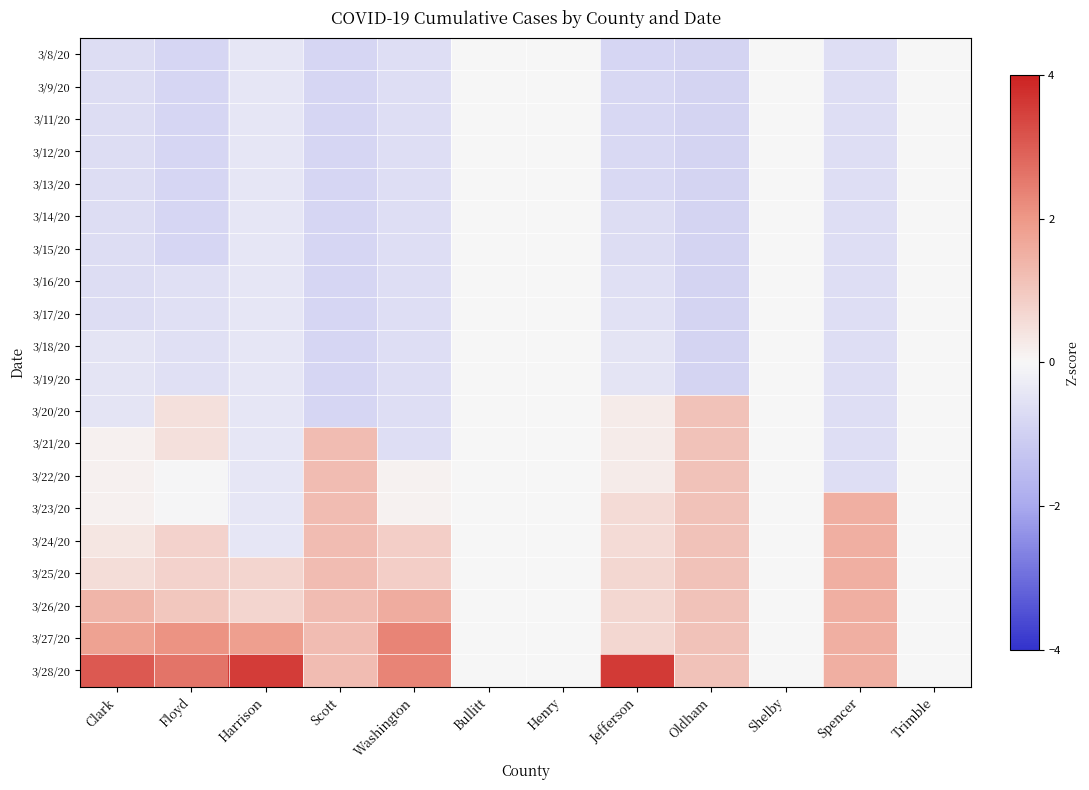

Rank the series by their maximum value, from highest to lowest.

3/28/20, 3/27/20, 3/26/20, 3/23/20, 3/24/20, 3/25/20, 3/21/20, 3/22/20, 3/20/20, 3/8/20, 3/9/20, 3/11/20, 3/12/20, 3/13/20, 3/14/20, 3/15/20, 3/16/20, 3/17/20, 3/18/20, 3/19/20